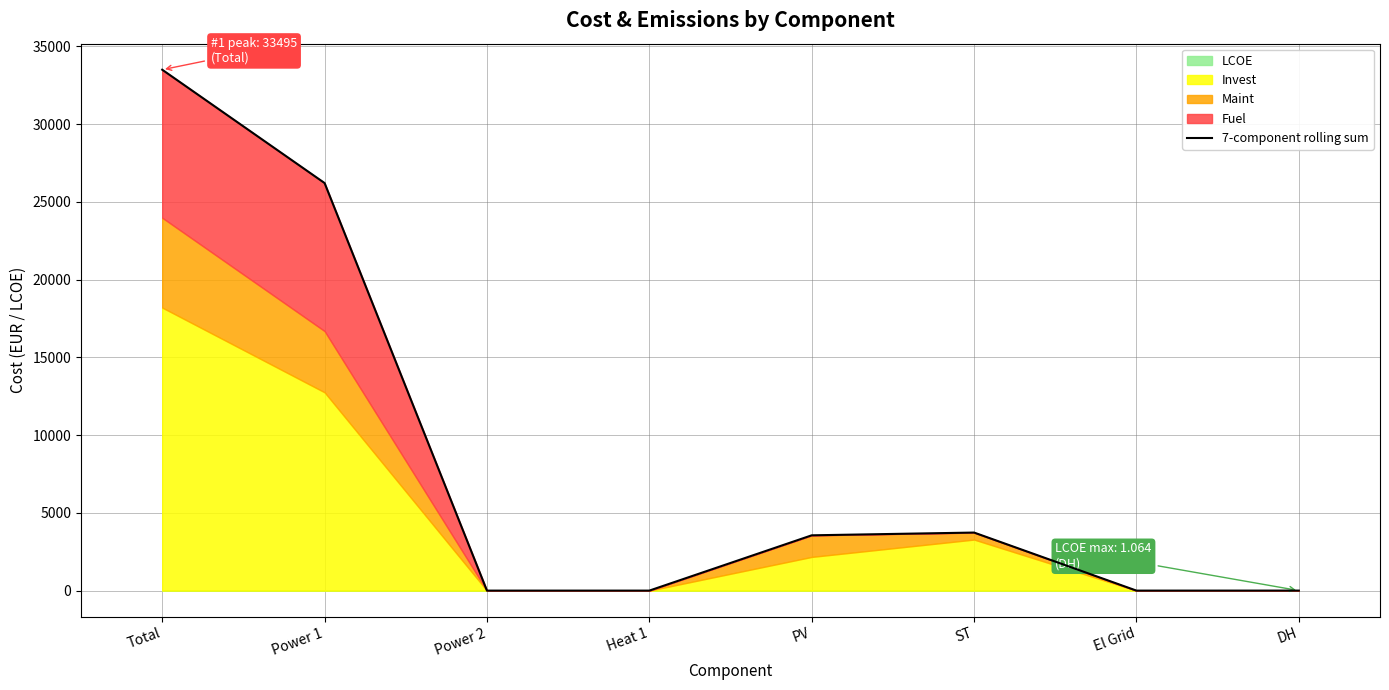

Reading right to left, extract all data points from this chart.

DH=1.1	El Grid=0.1	ST=3732.7	PV=3555.2	Heat 1=0.0	Power 2=0.0	Power 1=26207.6	Total=33495.1